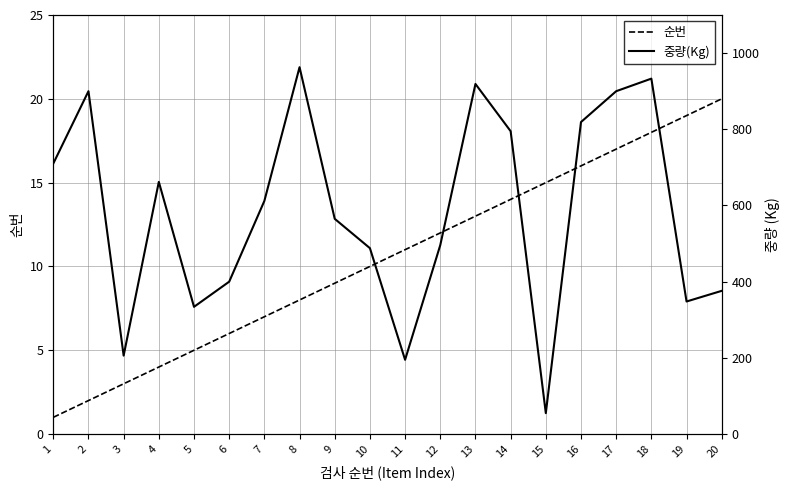

True or false: 순번 has more than 2 interior local peaks.

False